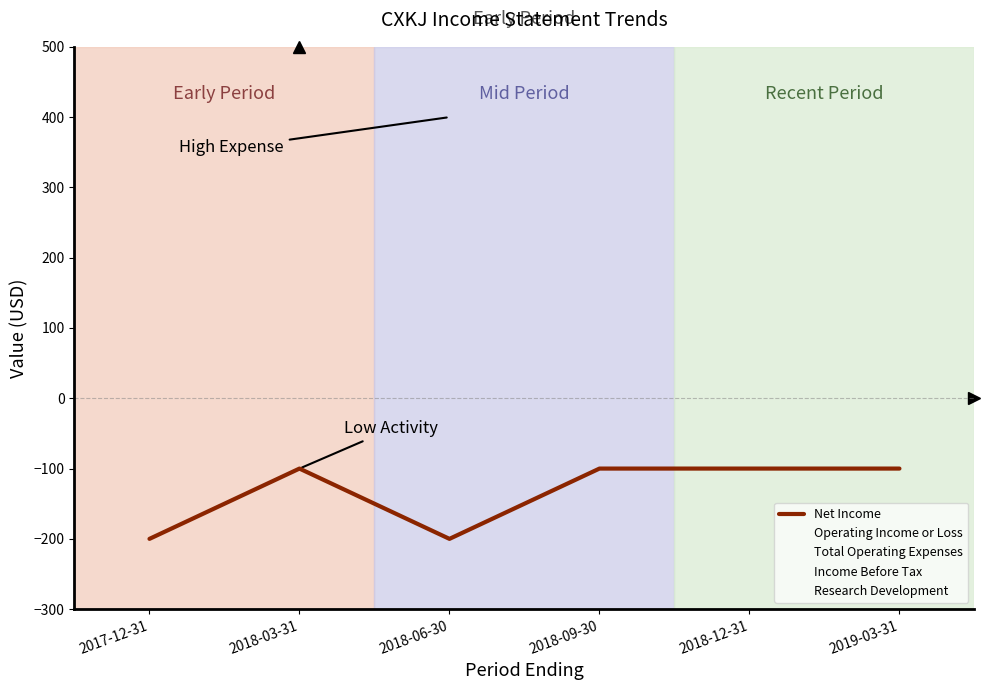

Which series has the widest spread of values?

Total Operating Expenses